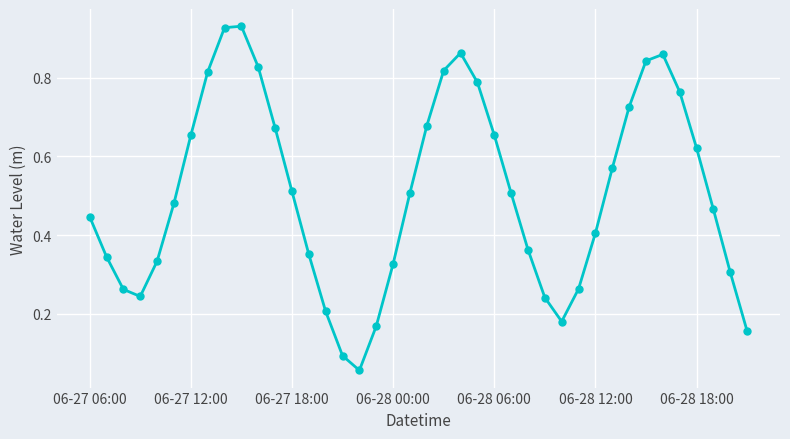

How many points are higher than both their immediate neighbors (excluding endpoints)?

3